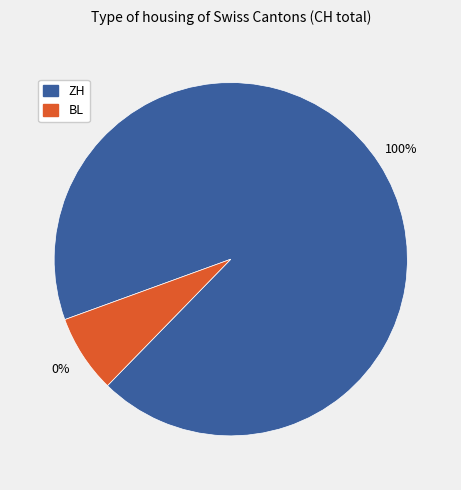

True or false: ZH accounts for 99% of the total.

False